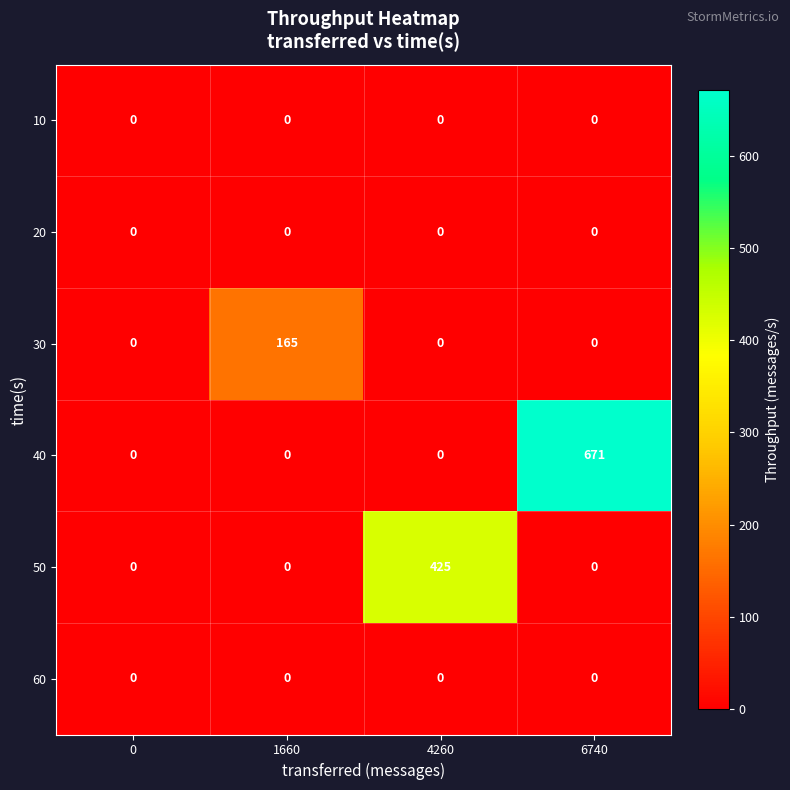

Reading right to left, extract all data points from this chart.

10: 0	0	0	0
20: 0	0	0	0
30: 0	0	165	0
40: 671	0	0	0
50: 0	425	0	0
60: 0	0	0	0